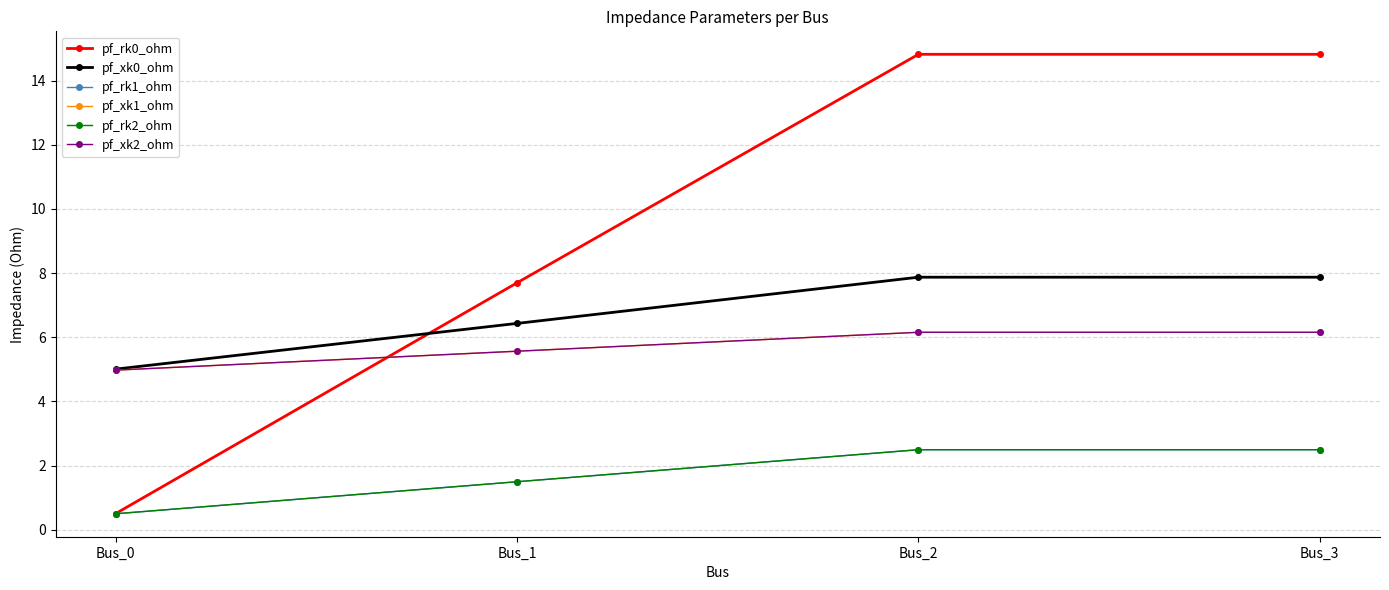

Does the chart have visible grid lines?

Yes